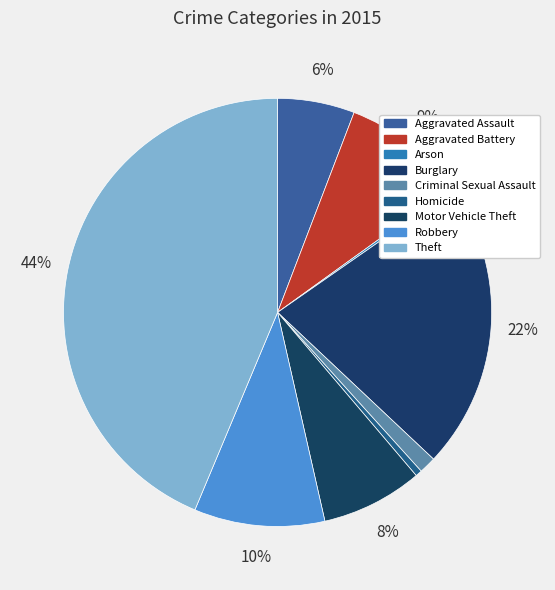

How many segments does this pie chart have?

9